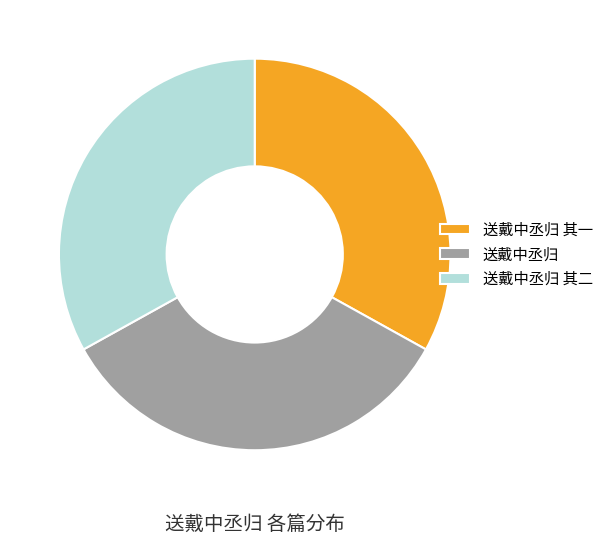

Which category has the biggest portion of the pie?

送戴中丞归